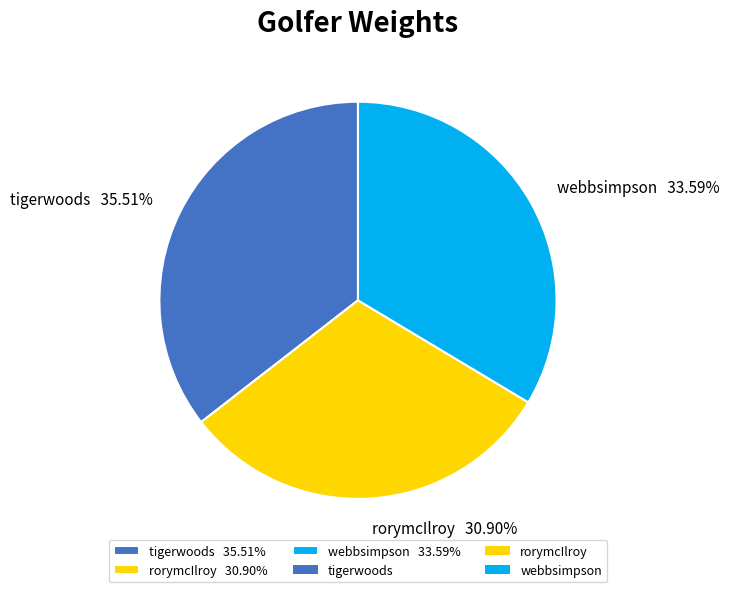

True or false: rorymcIlroy accounts for 25% of the total.

False